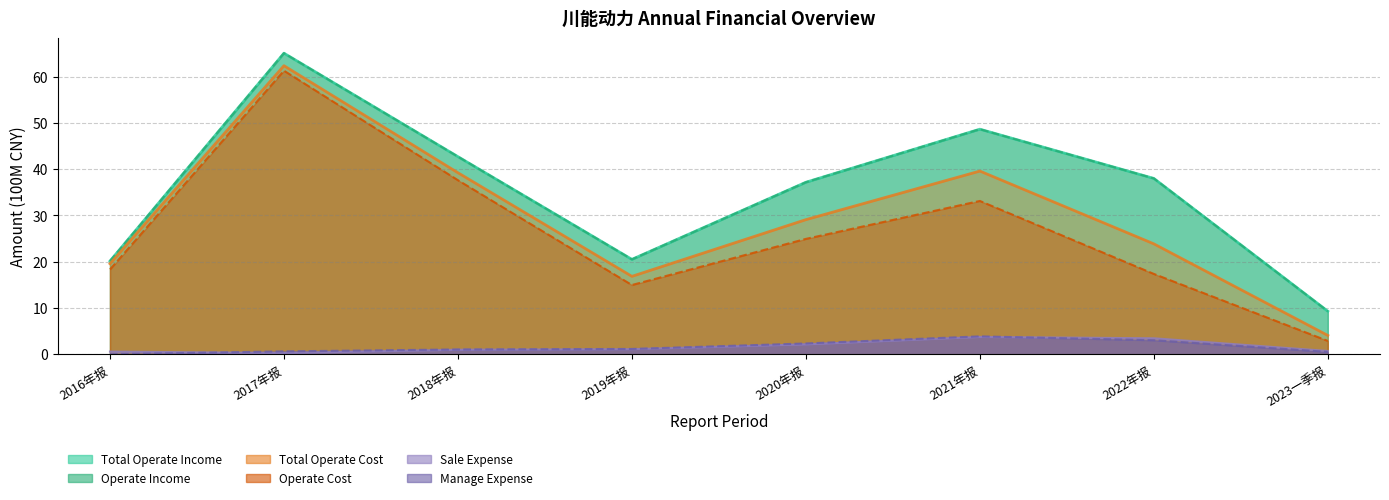

What is the highest value of the MANAGE_EXPENSE series?

3.9